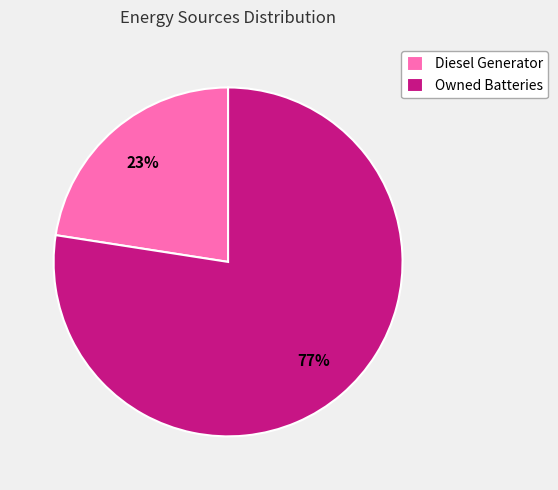

To the nearest percent, what is the combined percentage of Diesel Generator and Owned Batteries?

100%